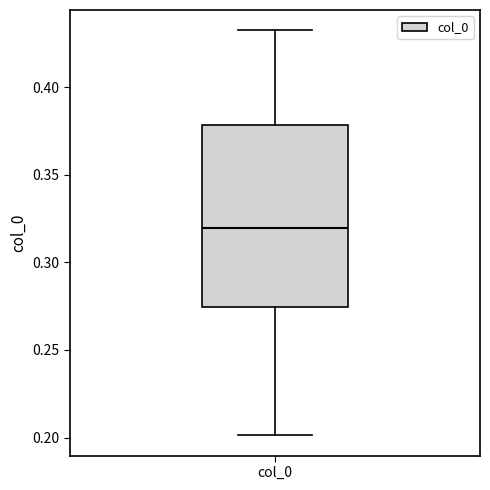

Where does the lower whisker of the box for col_0 end on the y-axis? The values are not printed on the chart, so give them approximately, as read against the axis.

0.200